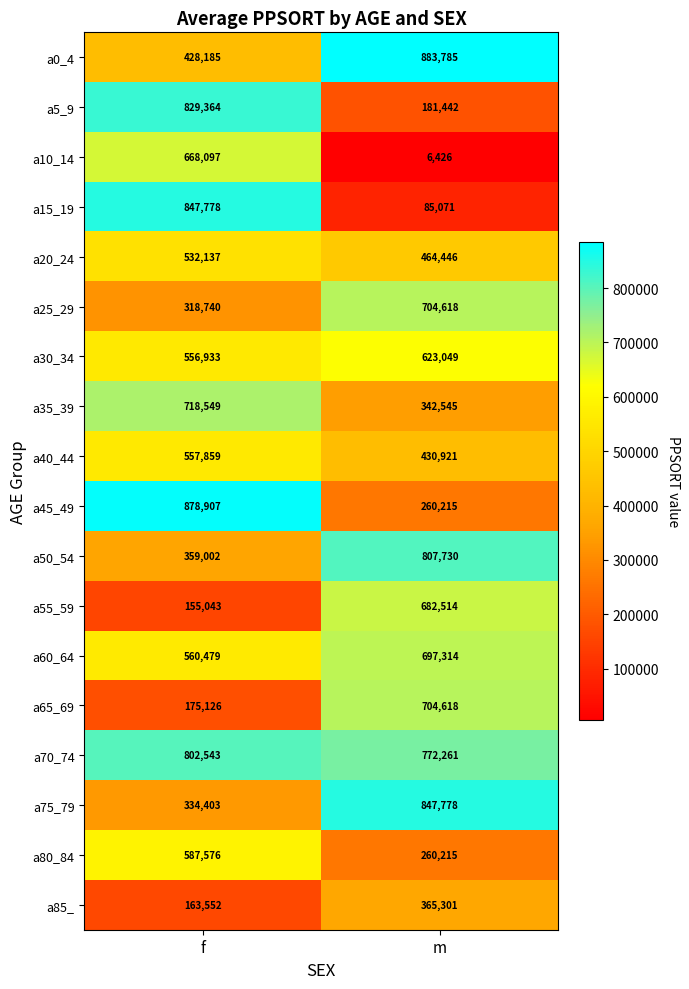

Which series has the largest total across all categories?

a70_74